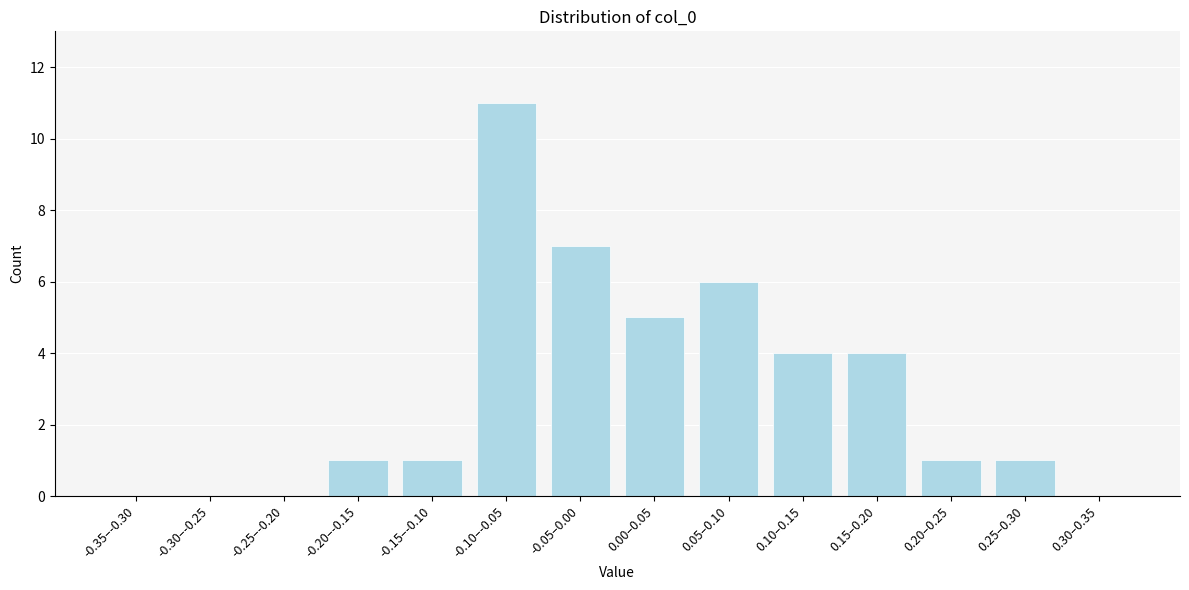

Reading left to right, list all the values displayed in this chart.

-0.35–-0.30=0	-0.30–-0.25=0	-0.25–-0.20=0	-0.20–-0.15=1	-0.15–-0.10=1	-0.10–-0.05=11	-0.05–0.00=7	0.00–0.05=5	0.05–0.10=6	0.10–0.15=4	0.15–0.20=4	0.20–0.25=1	0.25–0.30=1	0.30–0.35=0